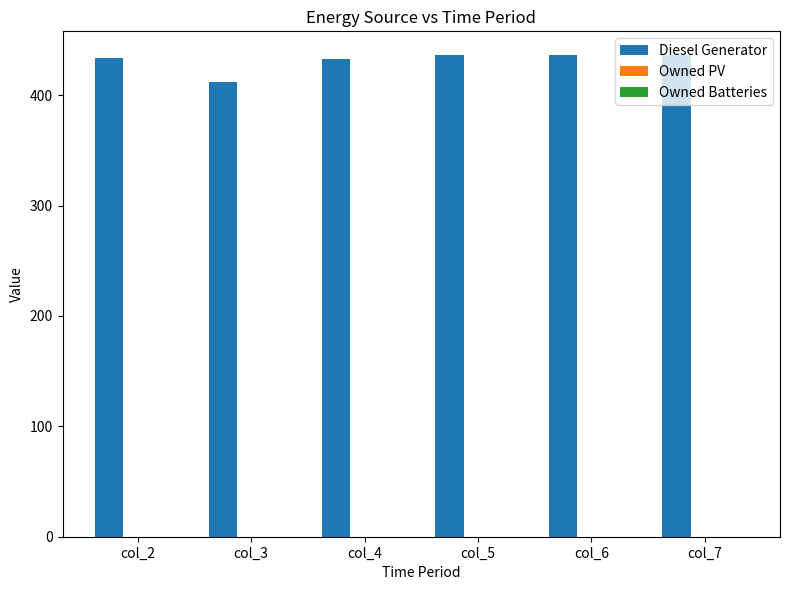

How many distinct data groups are displayed?

1